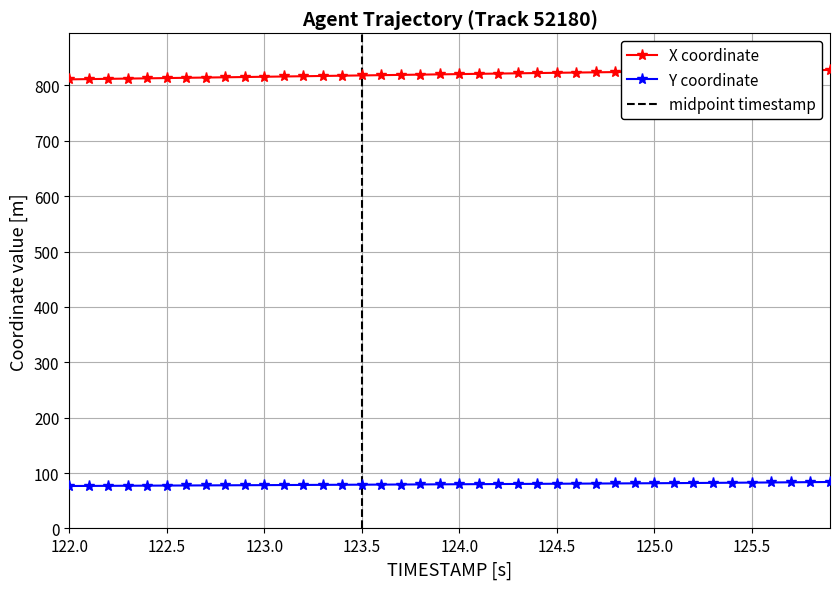

Is it true that Y coordinate equals 81.7 at 125.0?

True